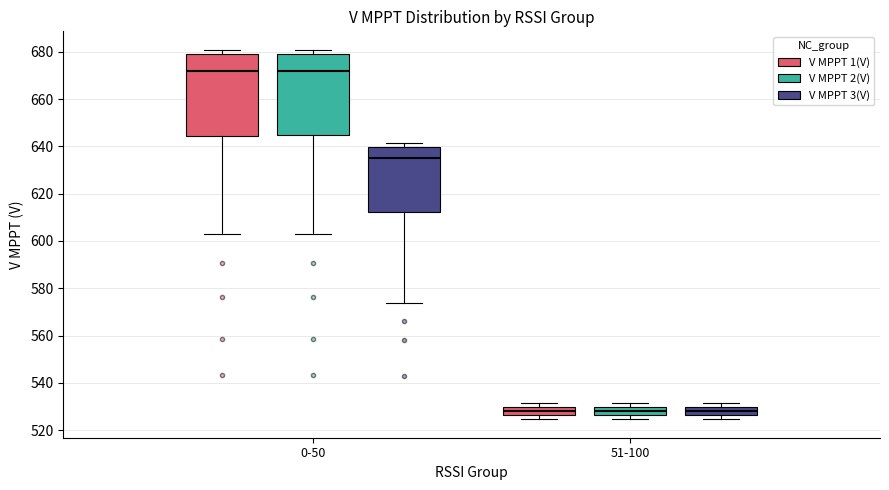

Where does the lower whisker of the box for 0-50 (V MPPT 2(V)) end on the y-axis? The values are not printed on the chart, so give them approximately, as read against the axis.

602